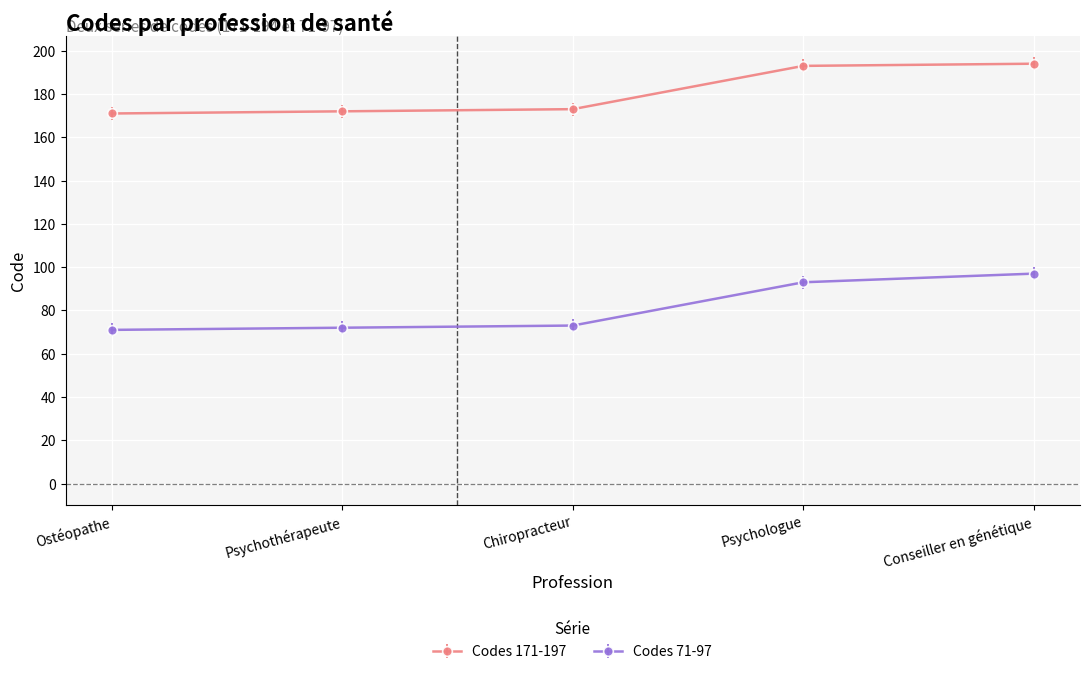

What is the sum of the Codes 171-197 values at Psychologue and Ostéopathe?

364